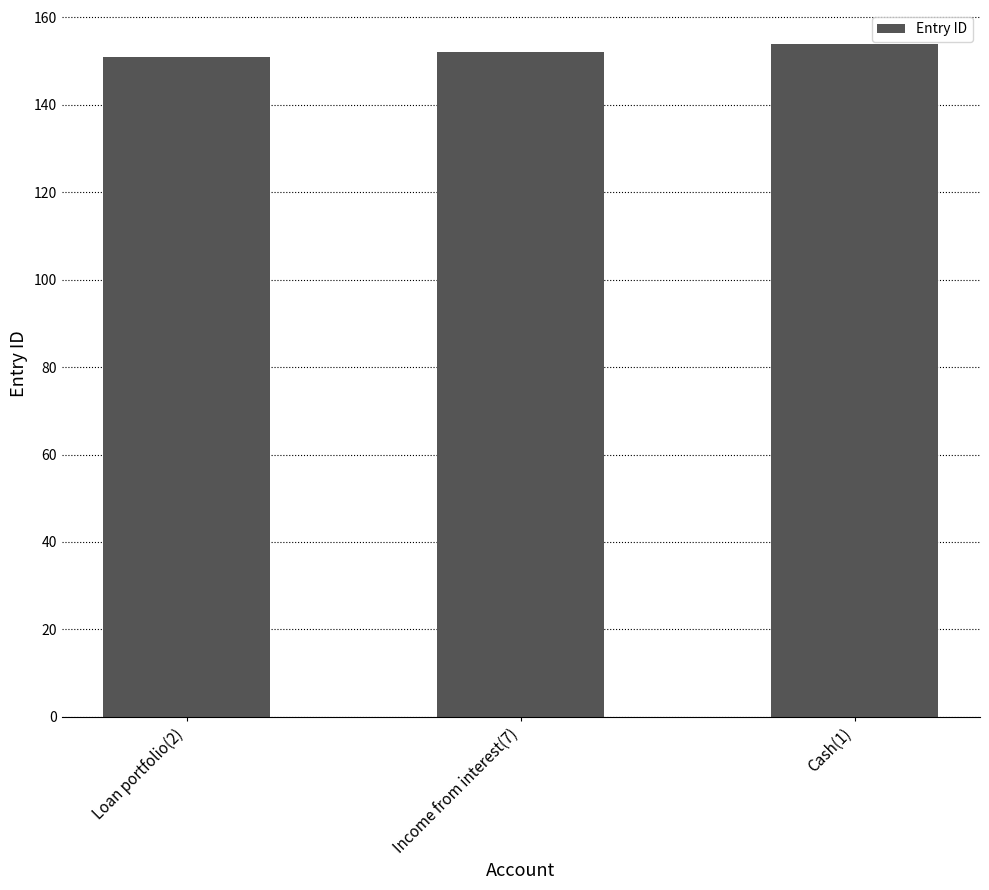

What is the label of the 1st bar from the right?

Cash(1)